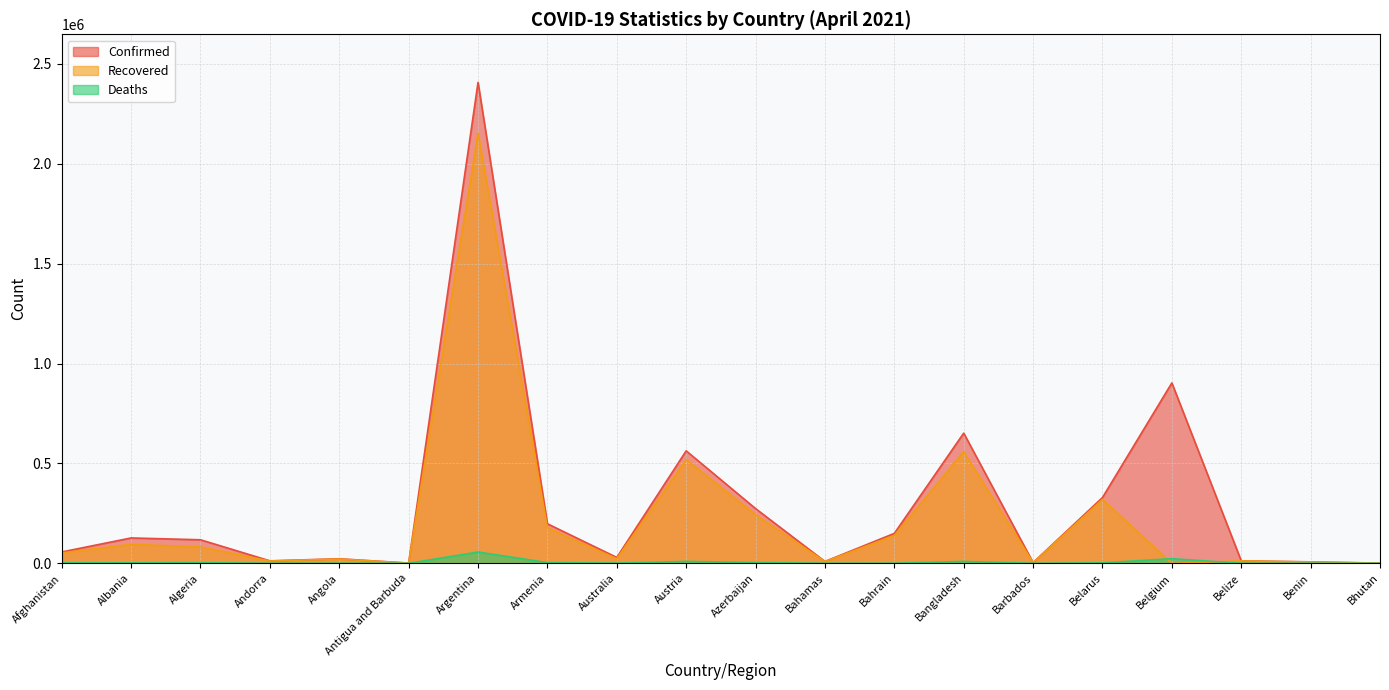

Which series changed the most between Antigua and Barbuda and Benin?

Confirmed